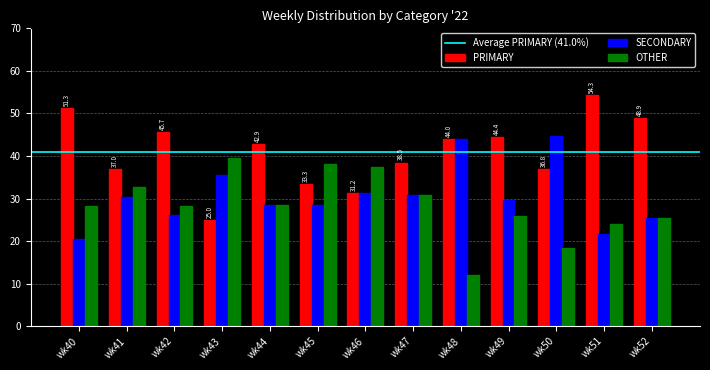

The OTHER series shows 28.3 at wk42. True or false?

True